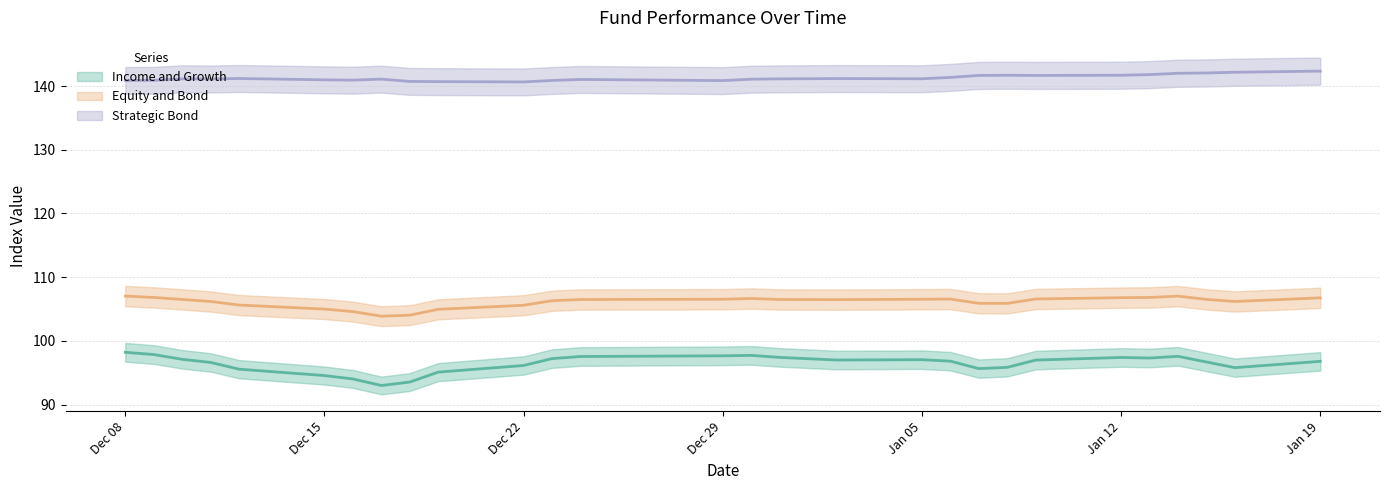

The Income and Growth series shows 98.2 at Dec 08. True or false?

True